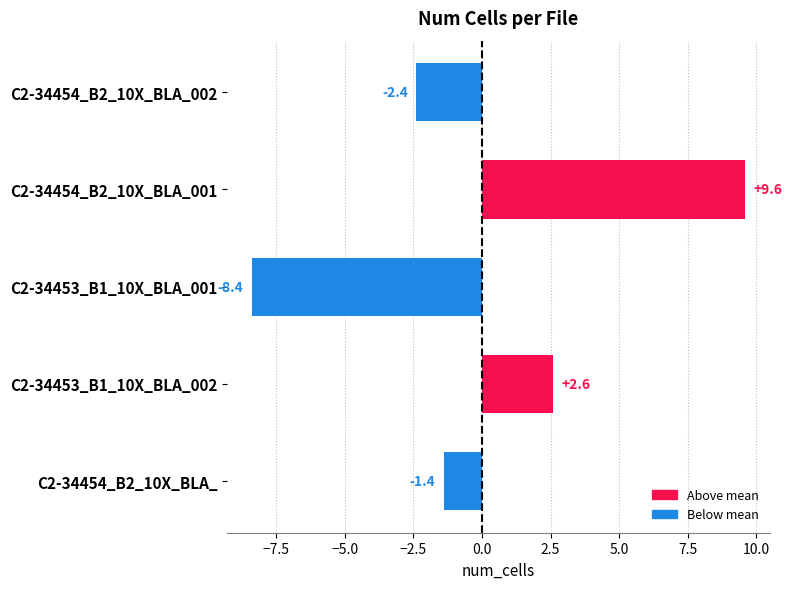

What is the approximate value at C2-34453_B1_10X_BLA_001?

-8.4